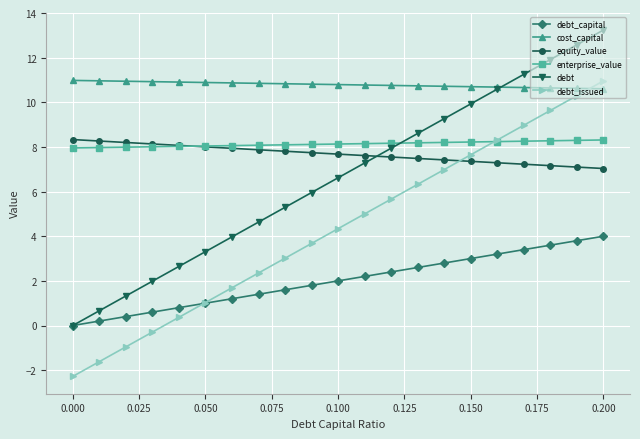

What is the difference between the maximum and second lowest values in the debt_capital series?

3.8